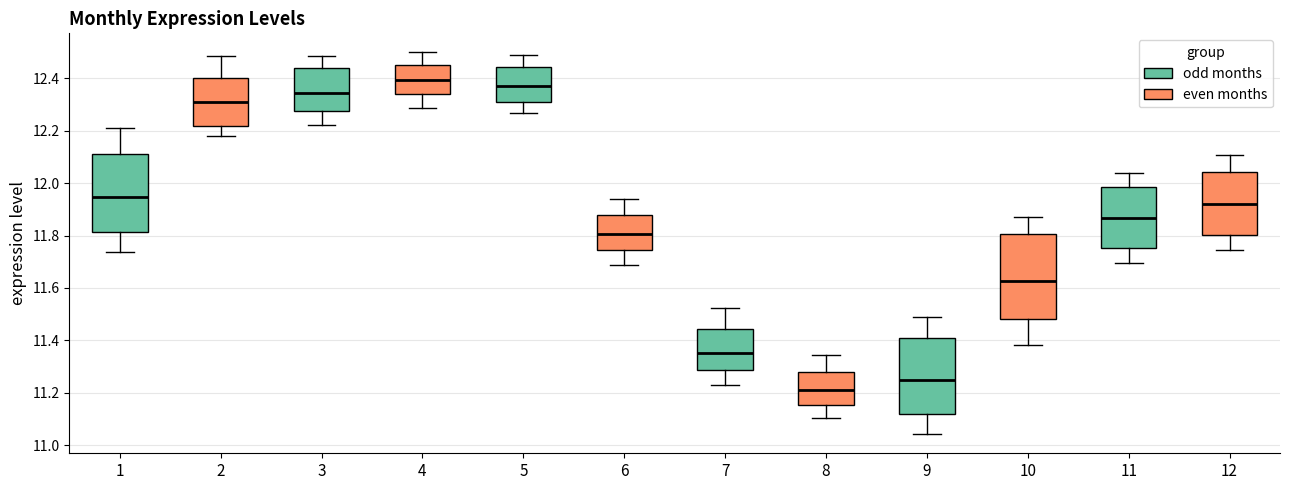

Which box is the tallest, from its lower edge to its upper edge?

10